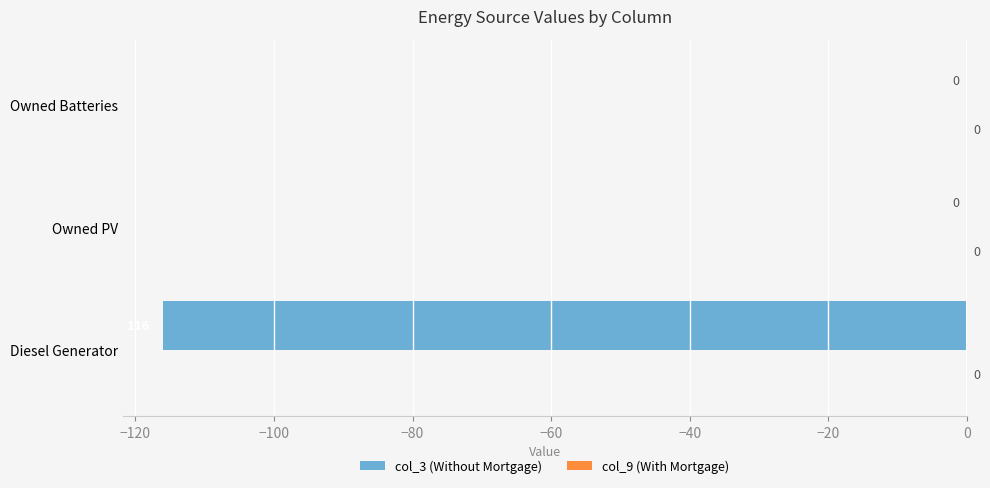

Does the chart contain stacked bars?

No